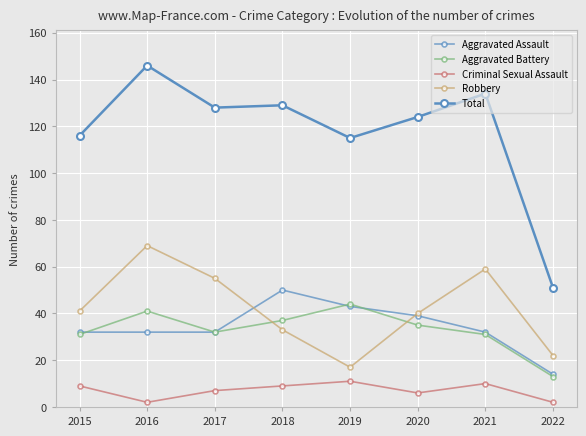

Is it true that Total equals 191 at 2016?

False